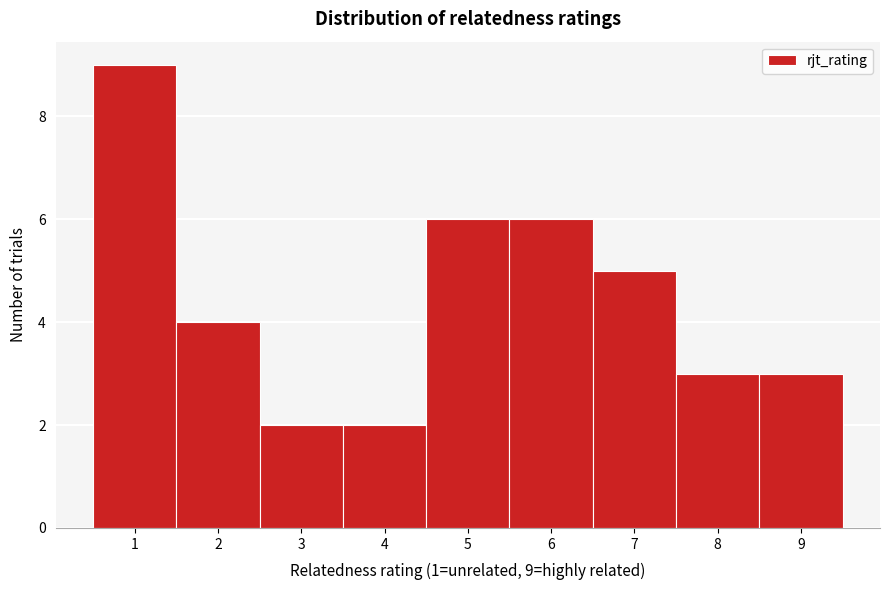

Over which range of the x-axis is the bar tallest?

0.5 to 1.5